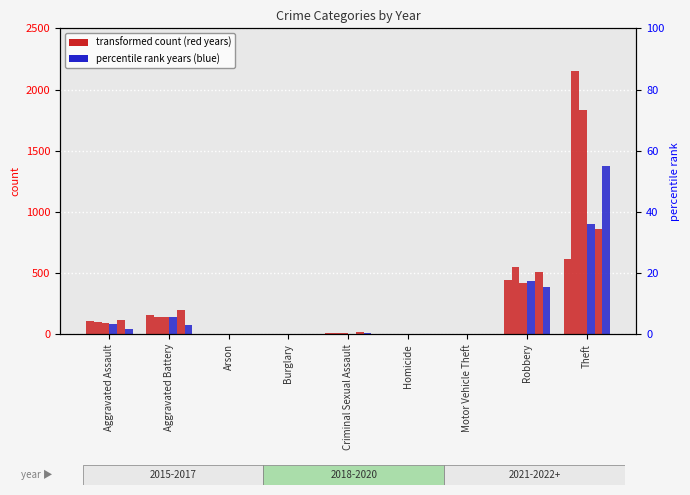

At which label does 2017 first exceed 8?

Aggravated Assault